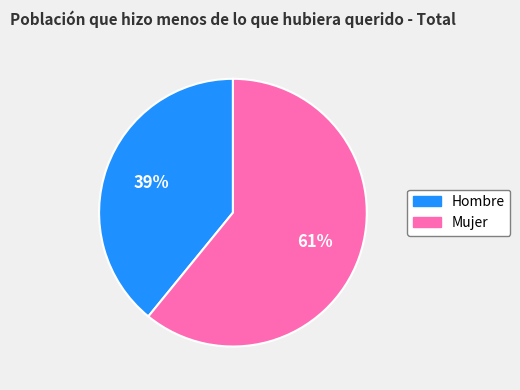

To the nearest percent, what is the combined percentage of Hombre and Mujer?

100%